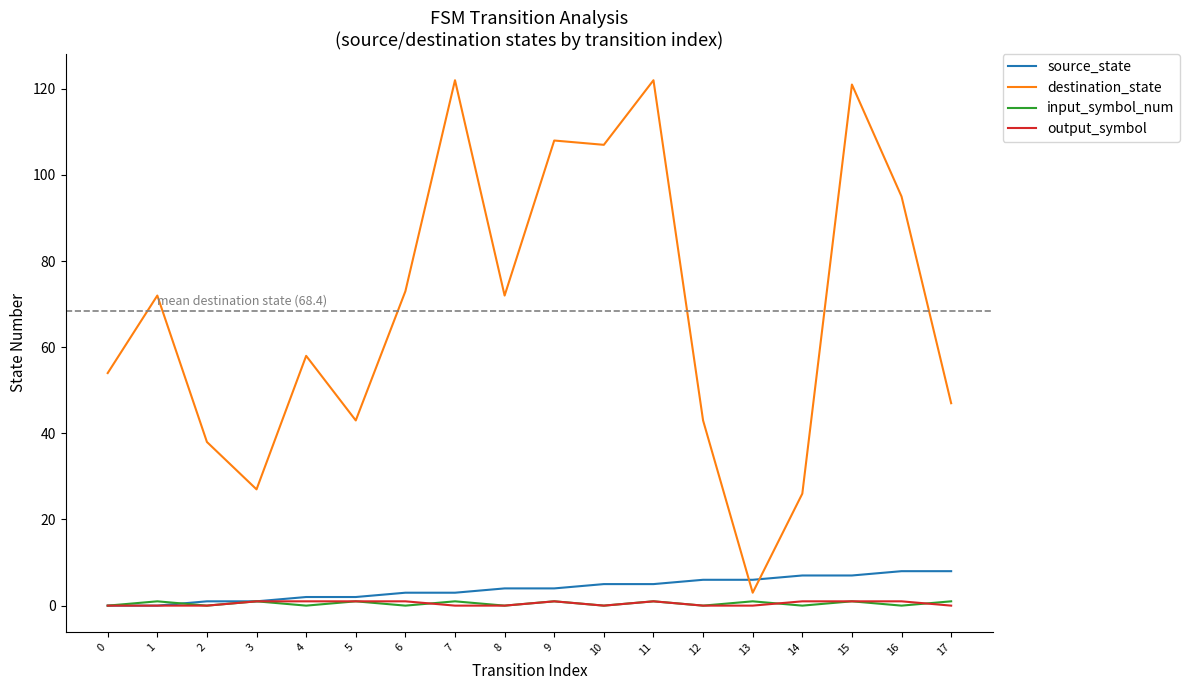

What is the greatest value displayed?

122